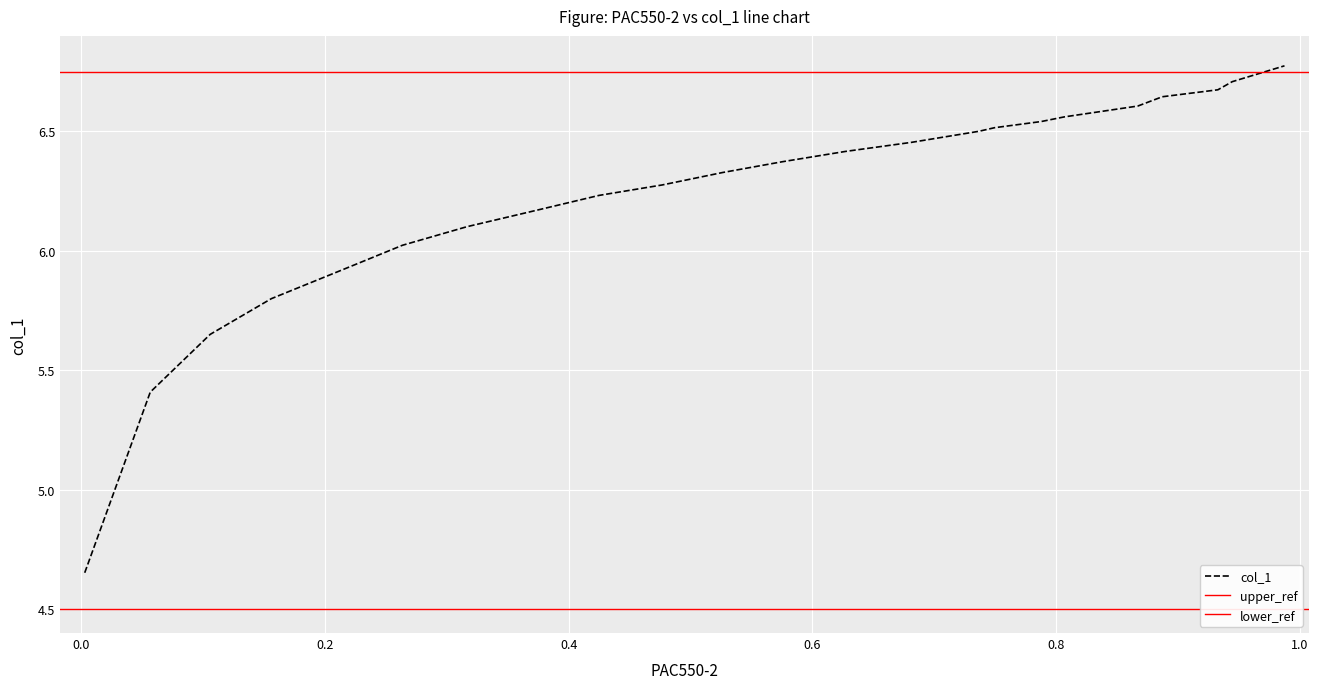

What is the value of the 18th point from the left?

6.6